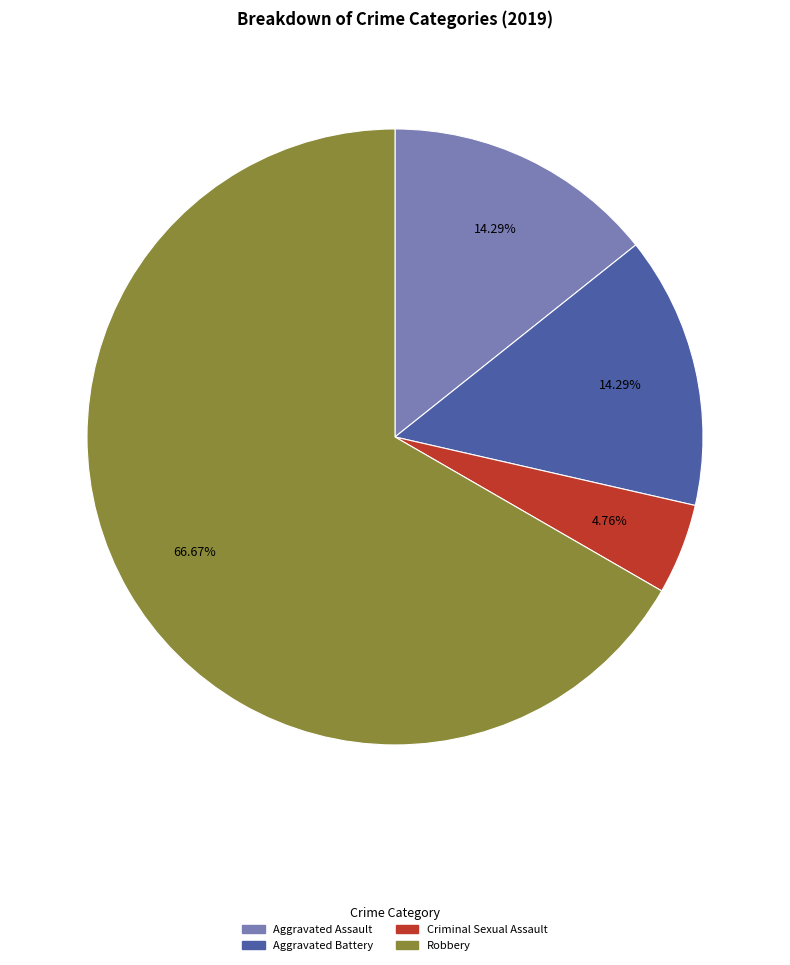

Which category has the smallest portion of the pie?

Criminal Sexual Assault